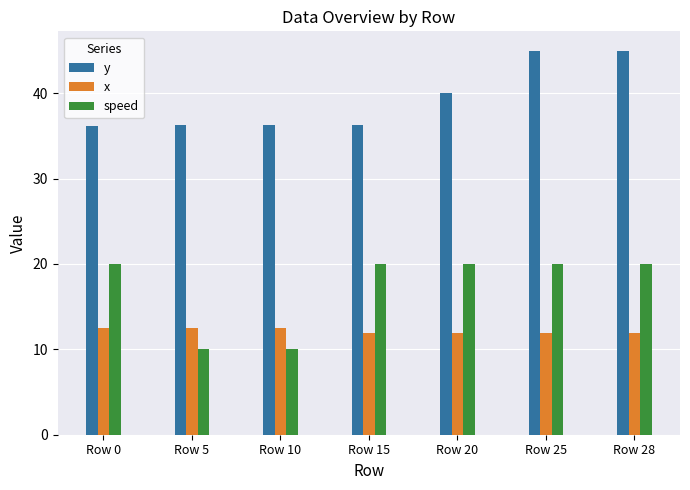

What is the total value across all series at Row 28?

77.0